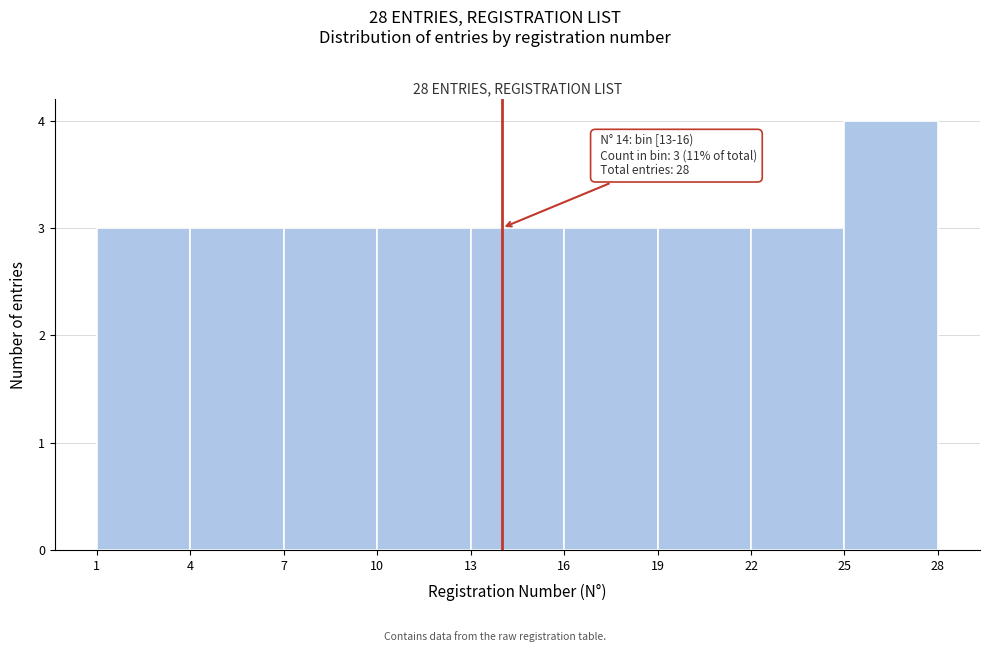

Over which range of the x-axis is the bar tallest?

25 to 28